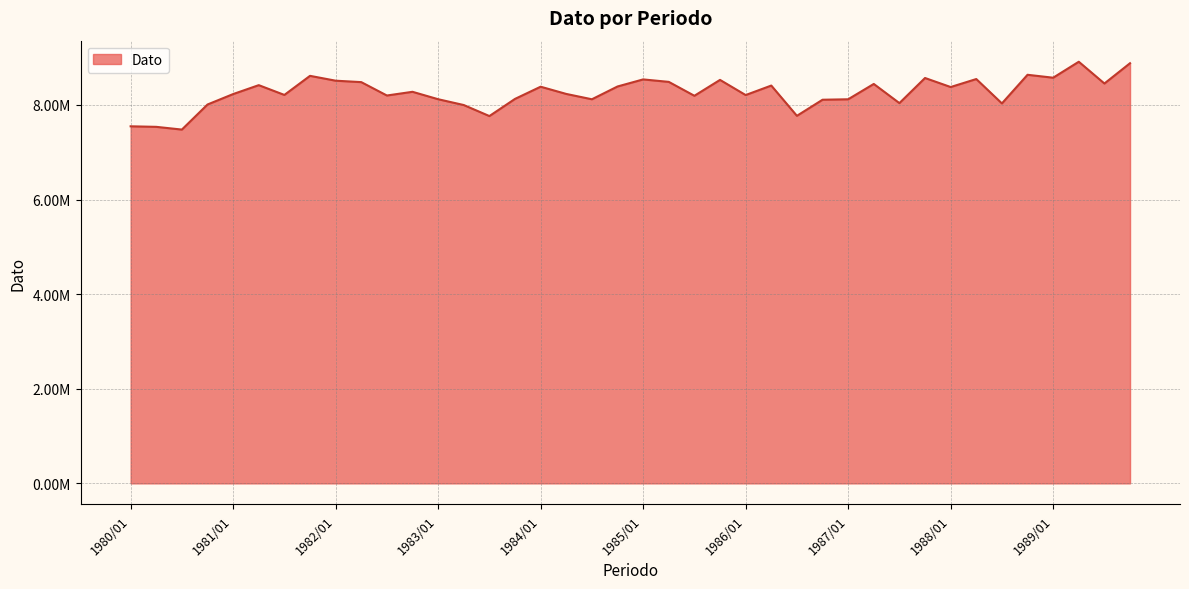

At which label is the value closest to 8195623?

1985/03